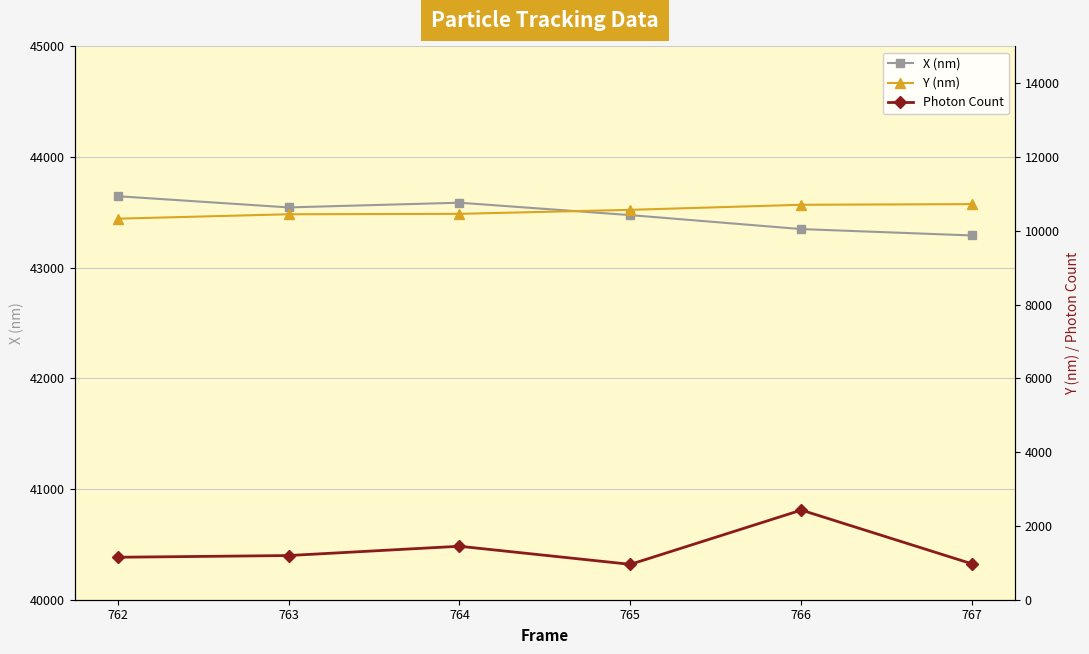

True or false: X (nm) and Photon Count cross at least once.

False